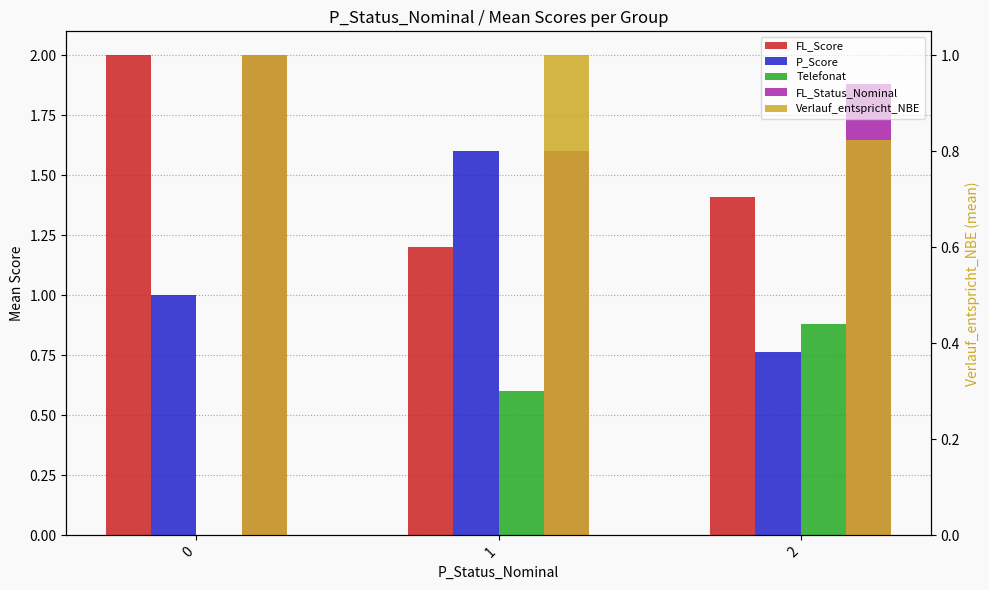

What is the value of the FL_Score bar at the 1st from the left?

2.0